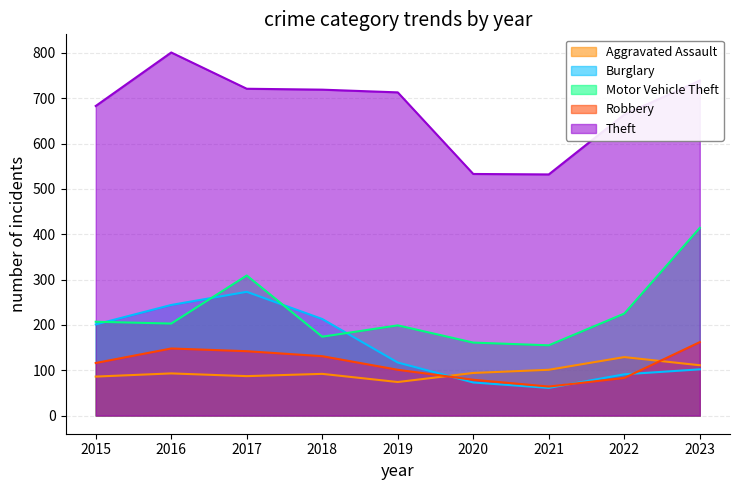

What is the value of the Burglary point at the 4th from the left?

213